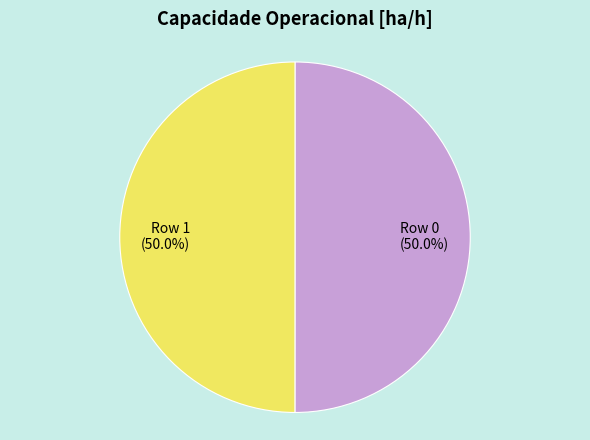

Count the number of slices in the pie.

2